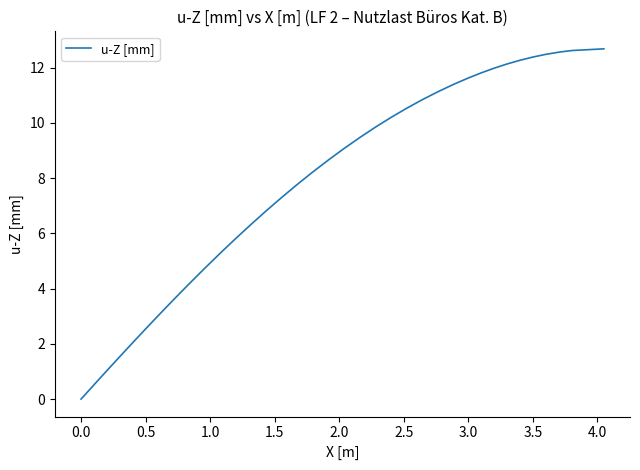

What is the greatest value displayed?

12.7